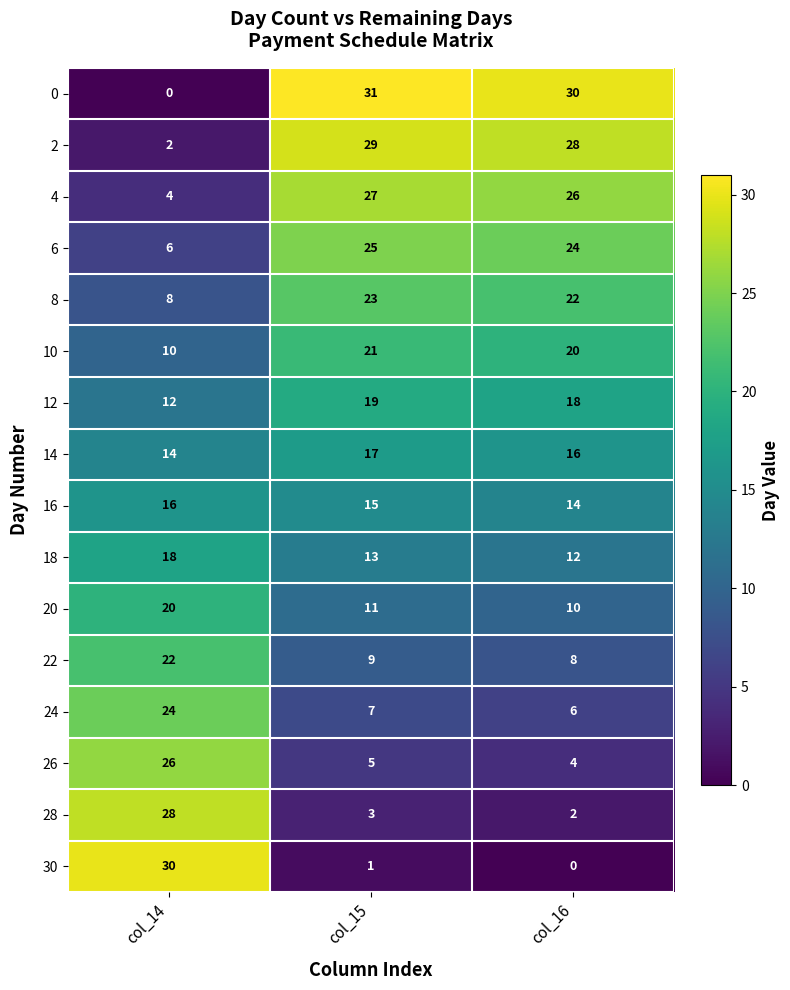

True or false: 14 has a value of 14 at col_14.

True